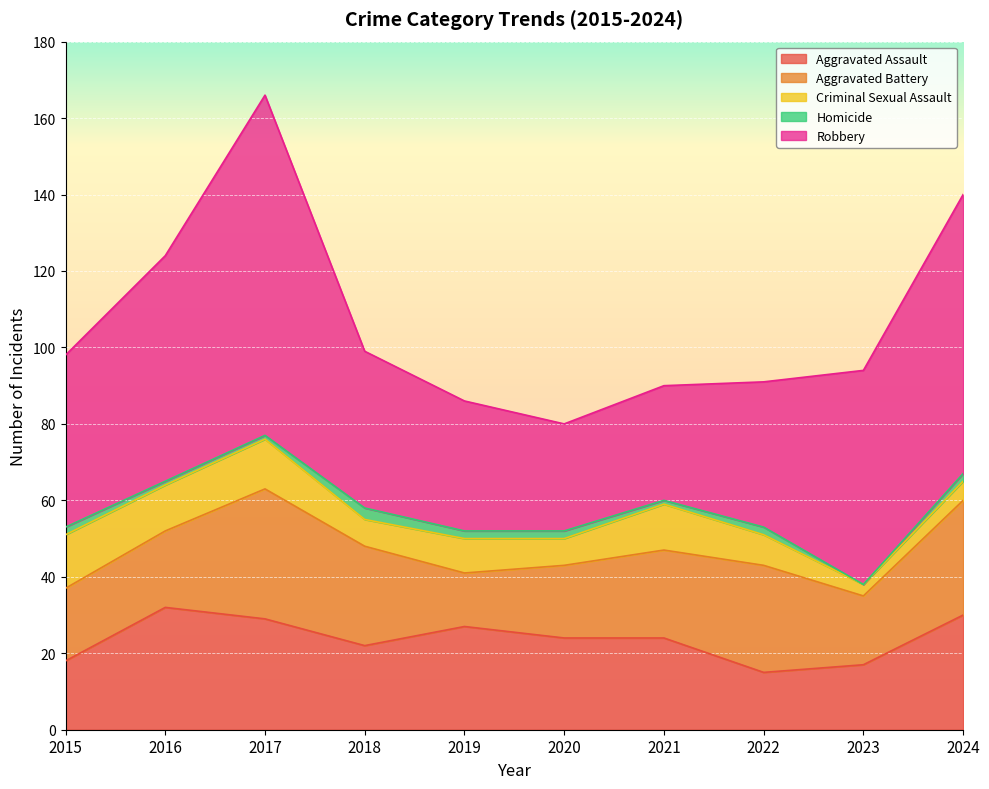

Is the value of Homicide at 2018 greater than the value of Aggravated Assault at 2017?

No